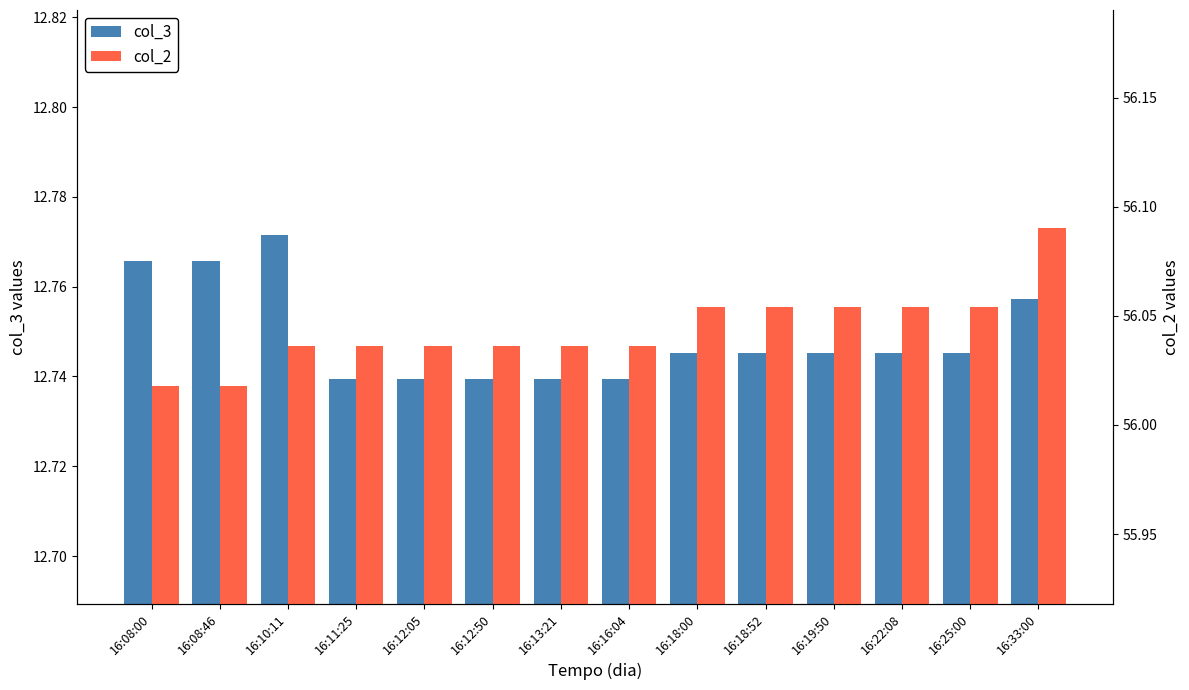

Is the value of col_3 at 16:12:50 greater than the value of col_2 at 16:18:52?

No